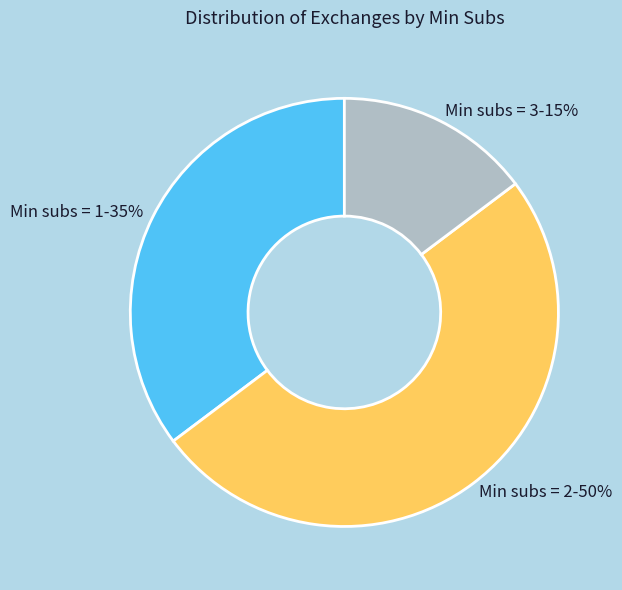

How many slices are in this pie chart?

3